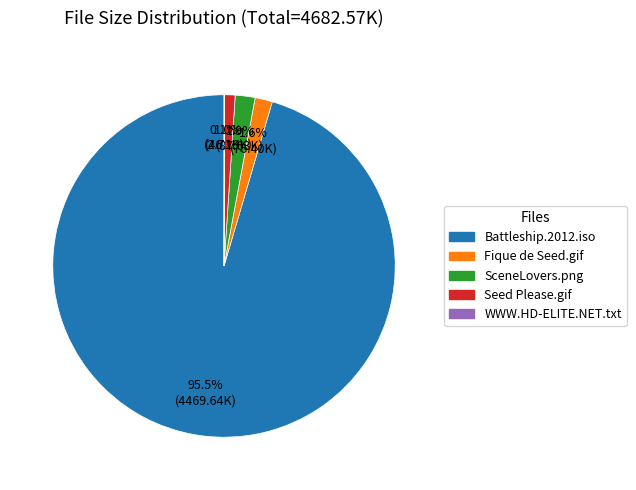

Is there any slice that represents more than half of the pie?

Yes